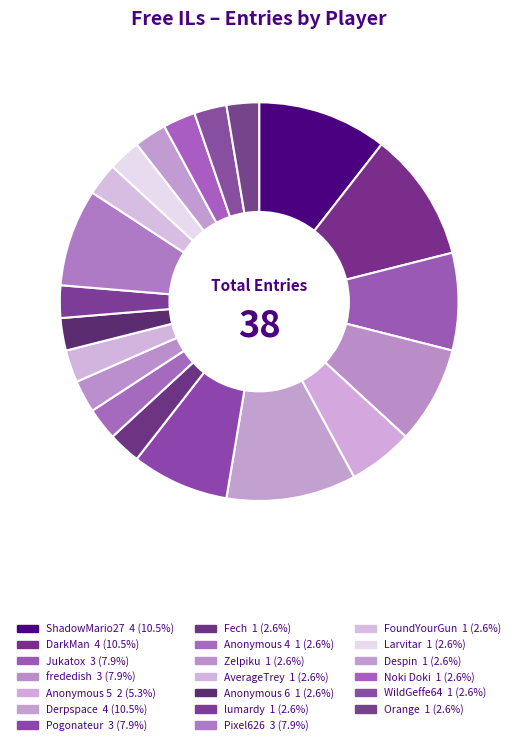

How many segments does this pie chart have?

20